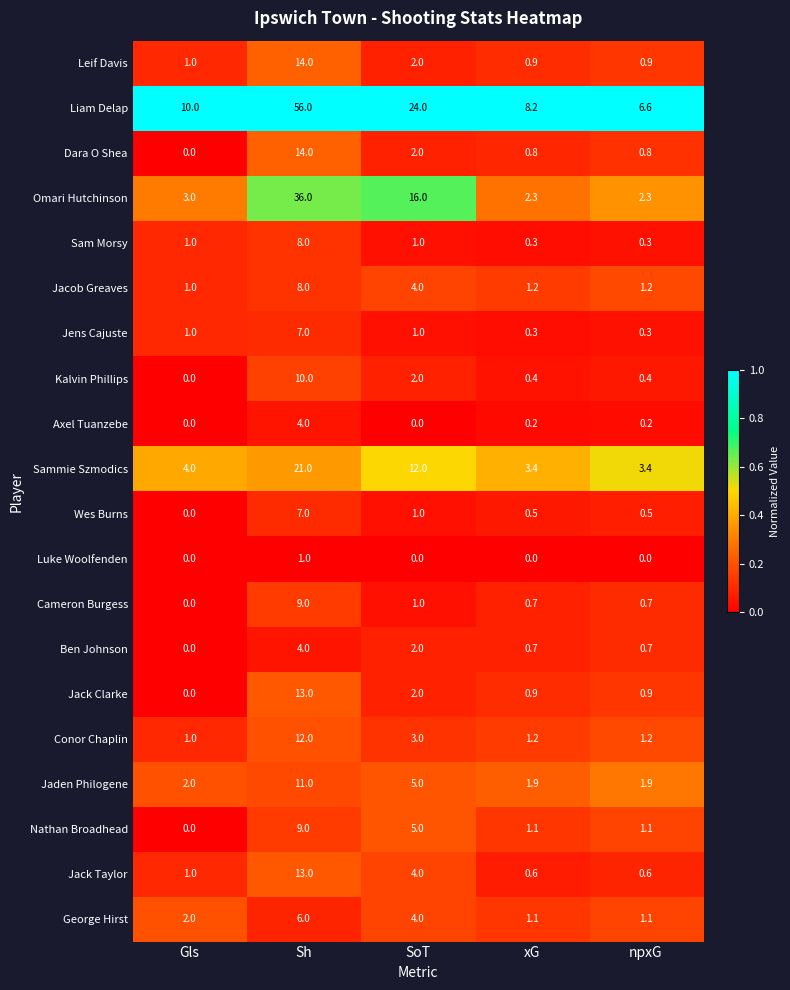

The value of Kalvin Phillips at SoT is 0.7. True or false?

False